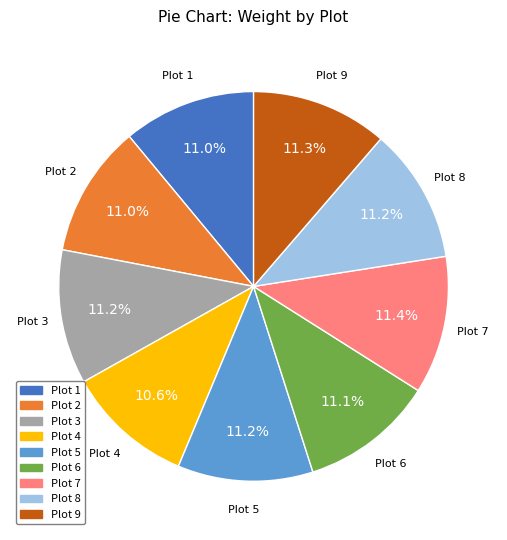

What portion of the pie excludes Plot 1?

89.0%